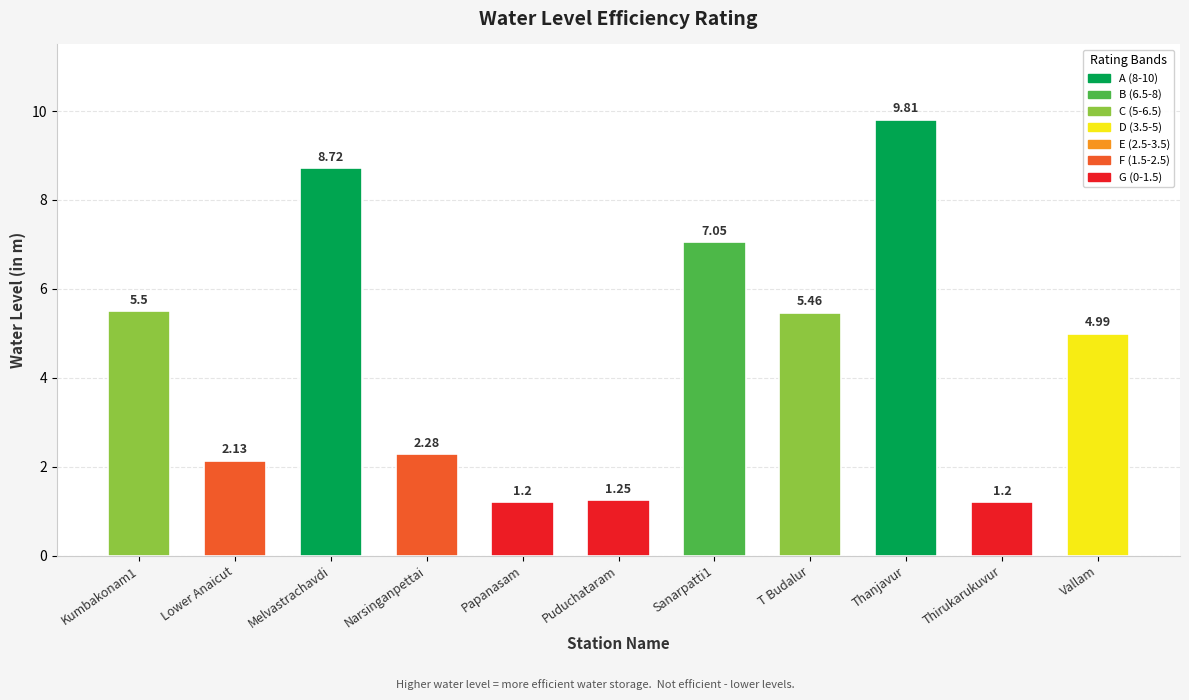

What is the label of the 7th bar from the right?

Papanasam